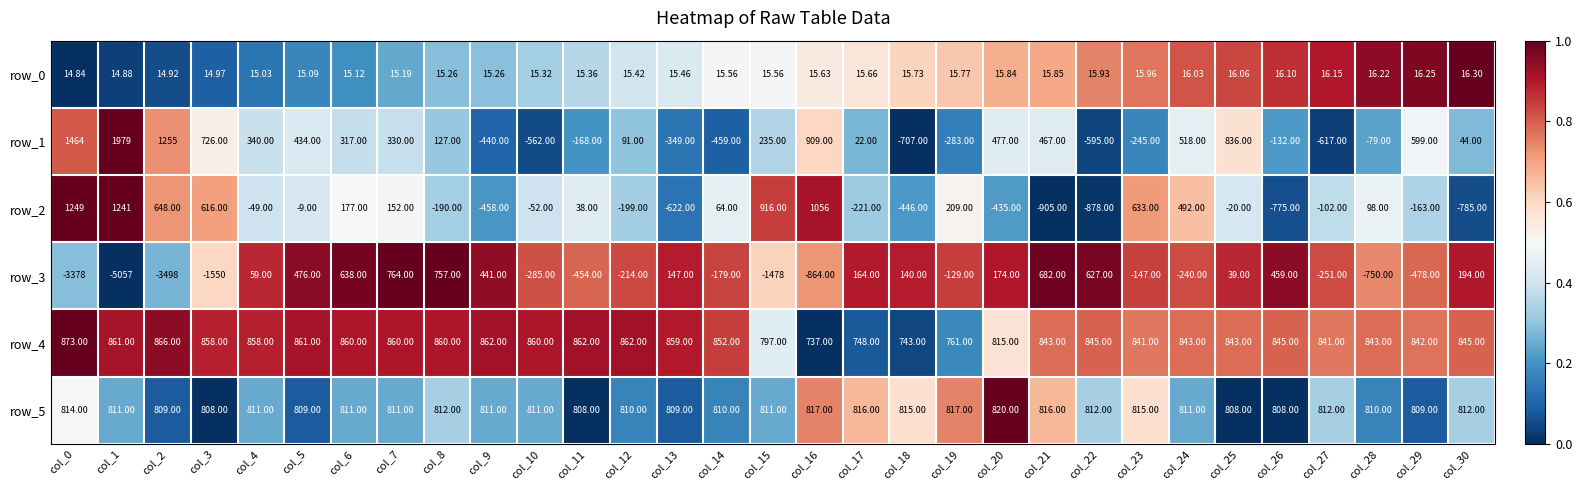

Rank the series by their maximum value, from lowest to highest.

row_0, row_3, row_5, row_4, row_2, row_1